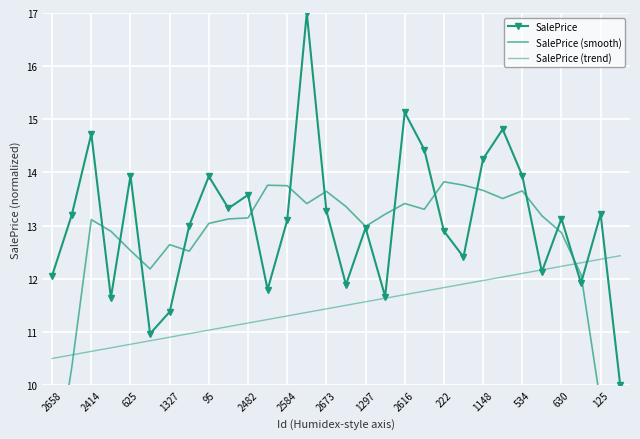

Which category has the lowest value across all series?

29